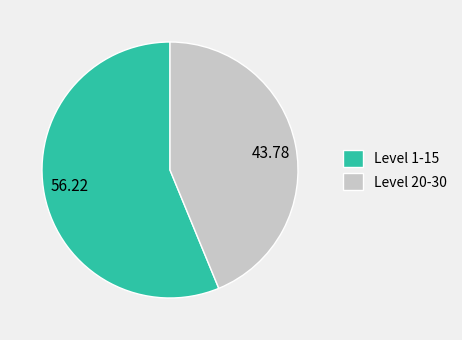

How many slices are in this pie chart?

2